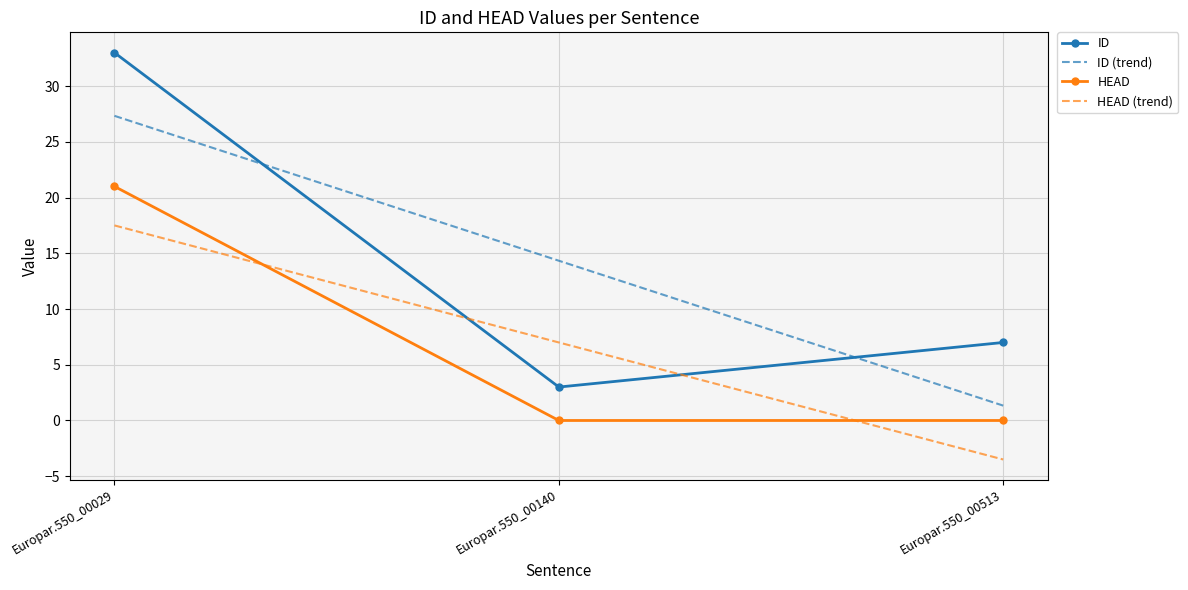

Which category has the highest value in the HEAD (trend) series?

Europar.550_00029